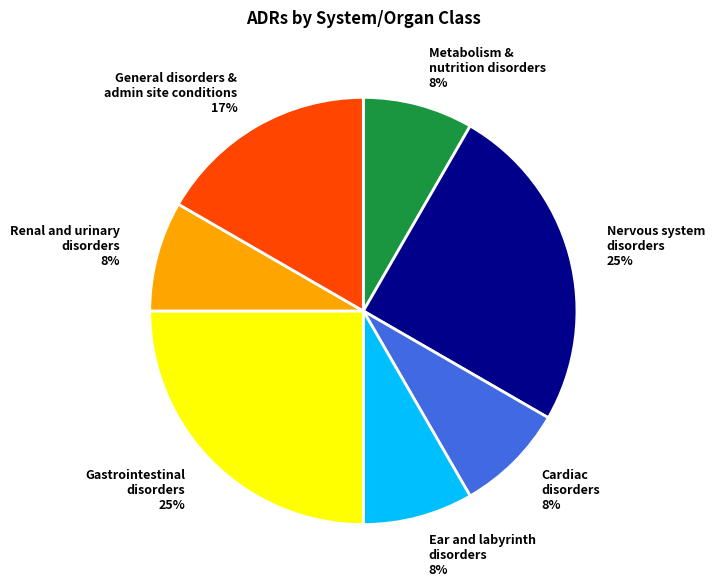

Is there a majority slice in this chart?

No